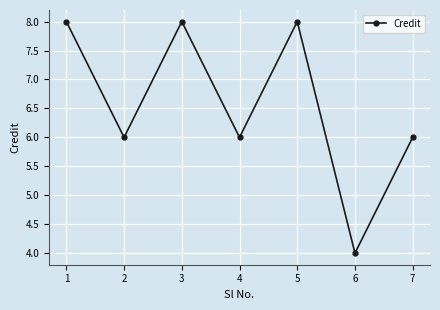

What is the minimum value shown in the chart?

4